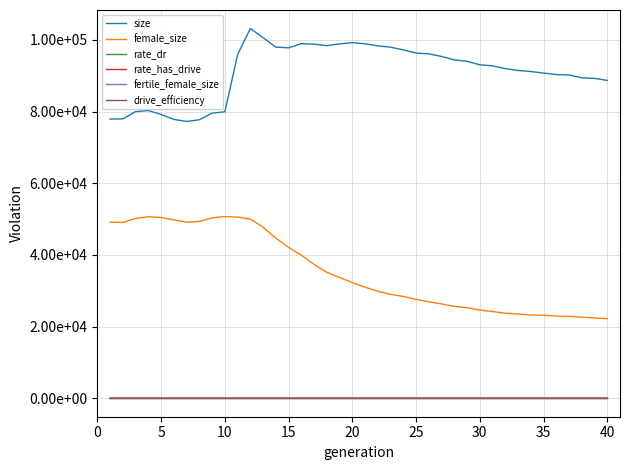

At how many categories does at least one series exceed 69290?

40